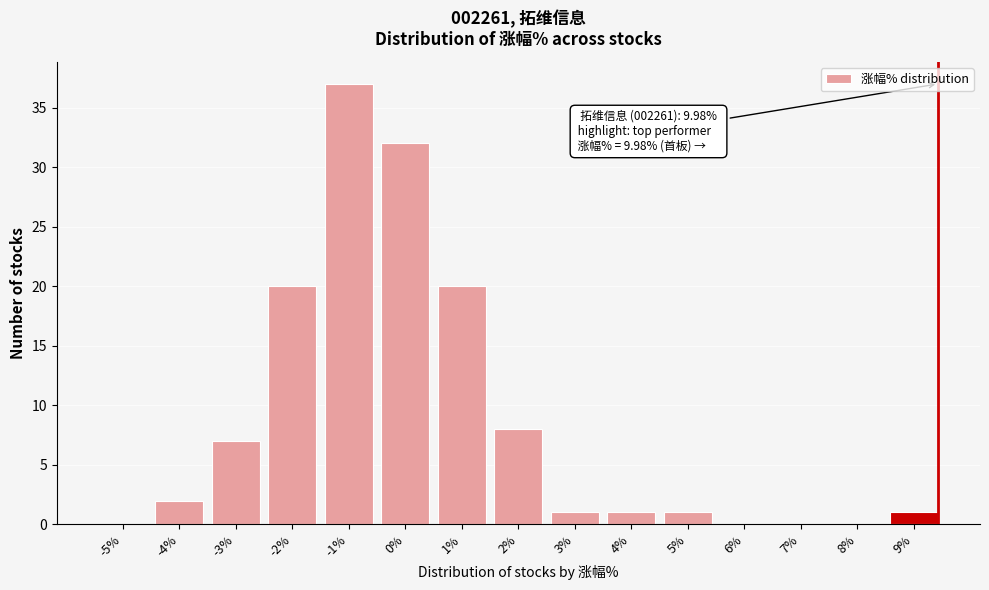

Reading left to right, extract all data points from this chart.

-5%=0	-4%=2	-3%=7	-2%=20	-1%=37	0%=32	1%=20	2%=8	3%=1	4%=1	5%=1	6%=0	7%=0	8%=0	9%=1